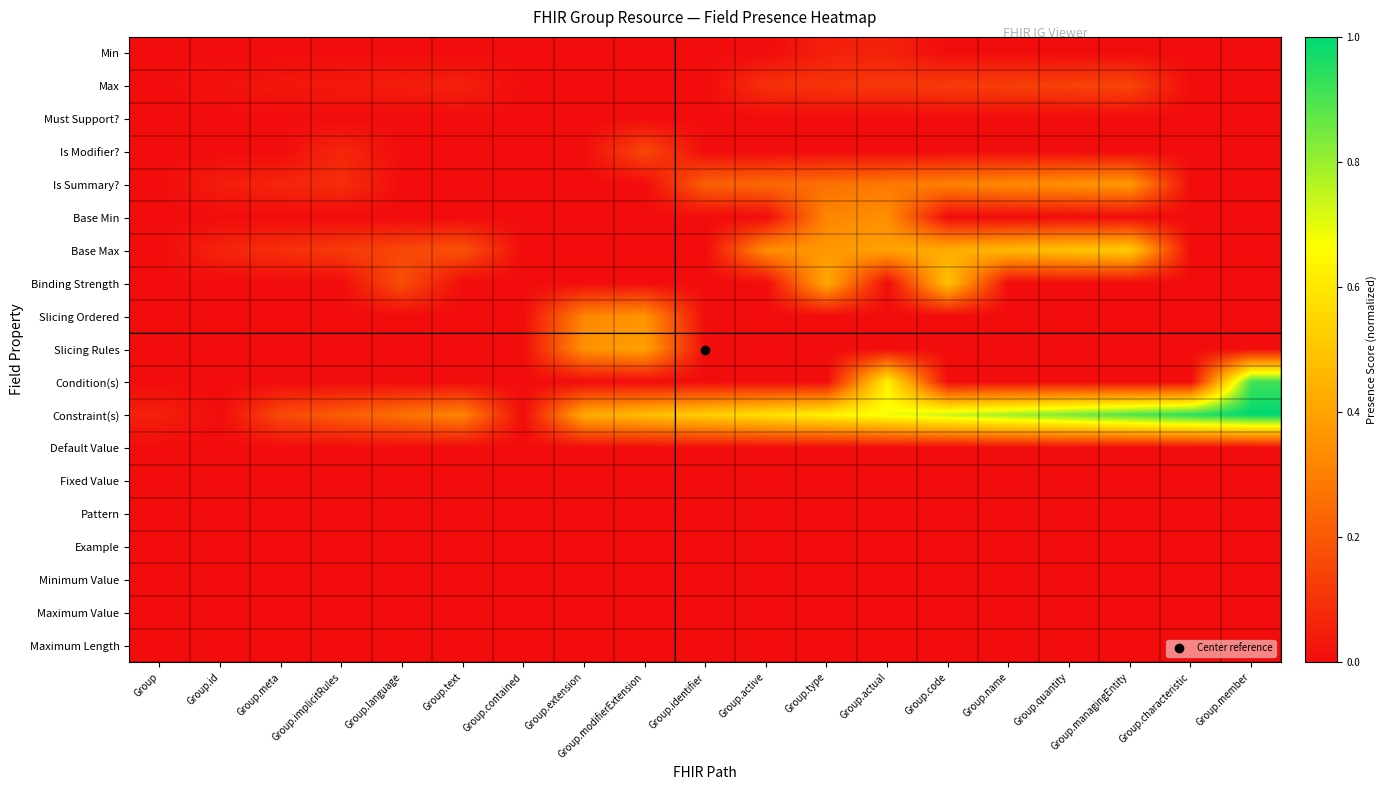

How many data points does each series have?

19